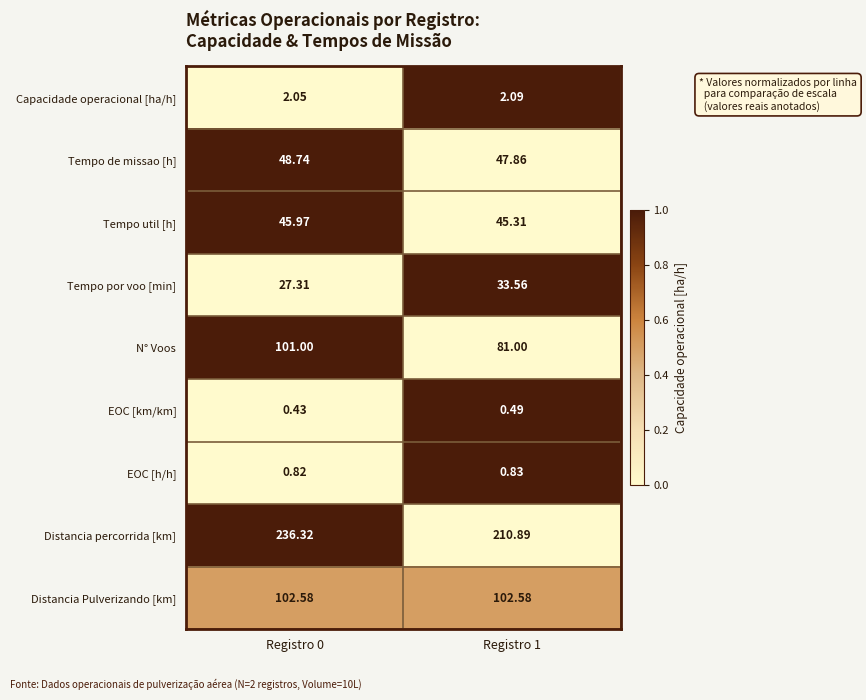

Is the value of Tempo por voo [min] at Registro 1 greater than the value of N° Voos at Registro 0?

No